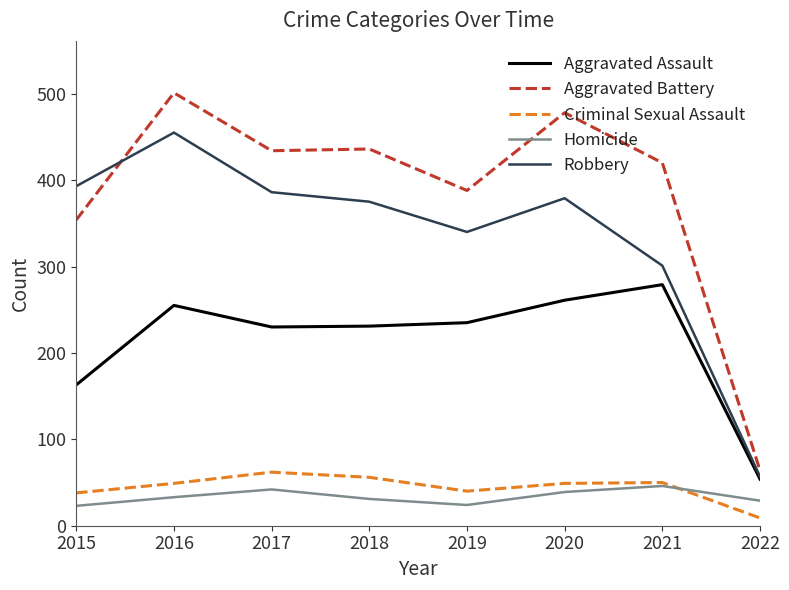

What is the total value across all series at 2015?

971